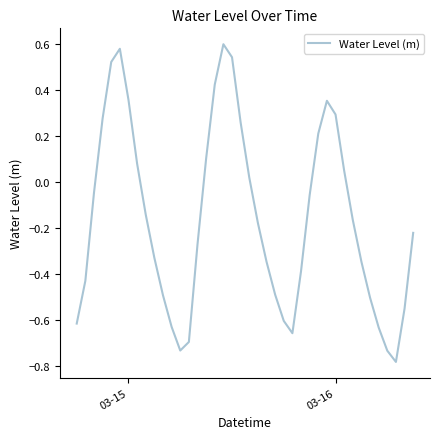

What is the difference between the maximum and minimum values?

1.4